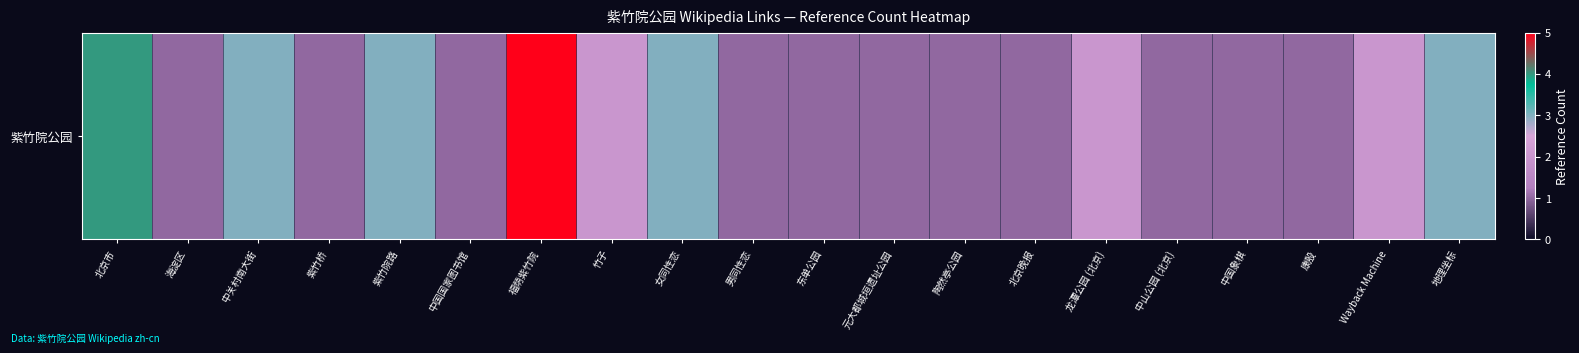

The value at 中国象棋 is 1. True or false?

True